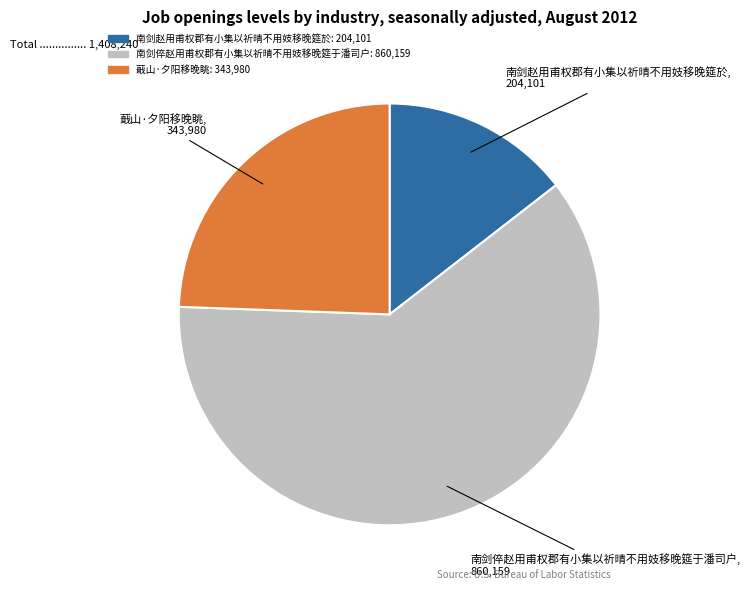

Between 南剑倅赵用甫权郡有小集以祈晴不用妓移晚筵于潘司户 and 蕺山·夕阳移晚眺, which is larger?

南剑倅赵用甫权郡有小集以祈晴不用妓移晚筵于潘司户